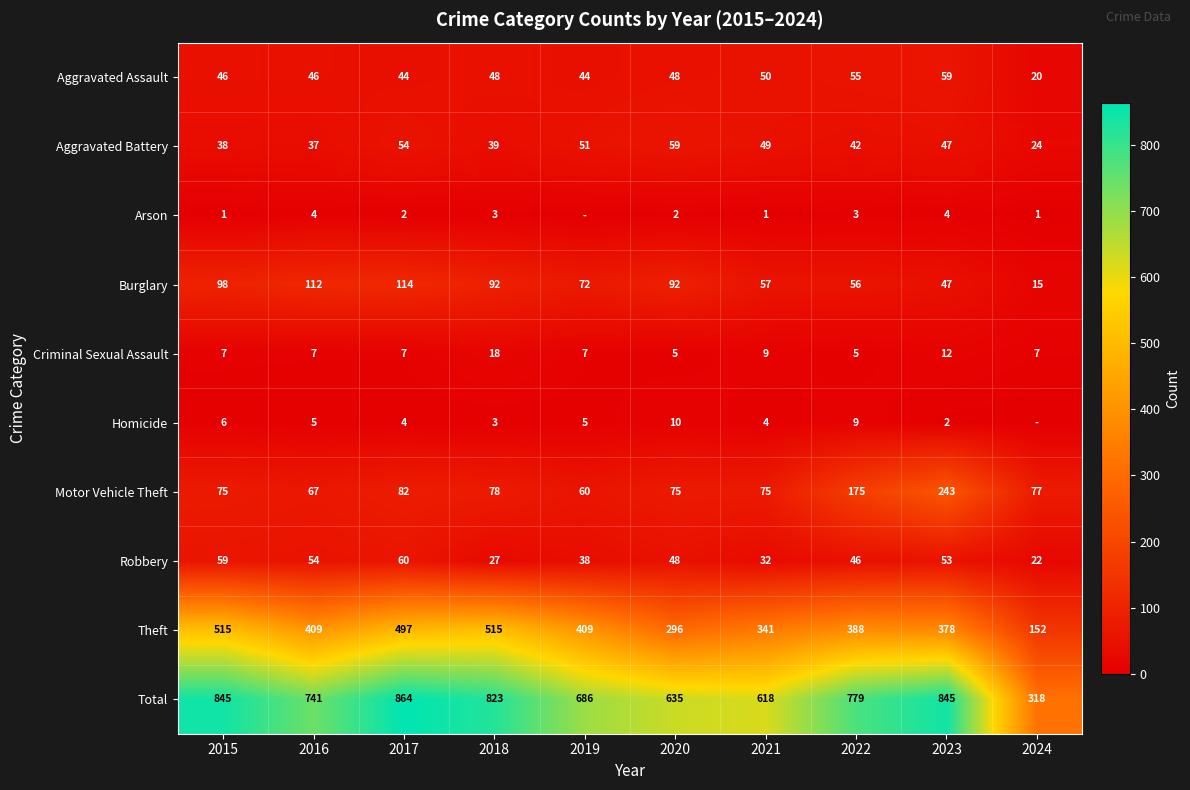

What is the lowest value of the Motor Vehicle Theft series?

60